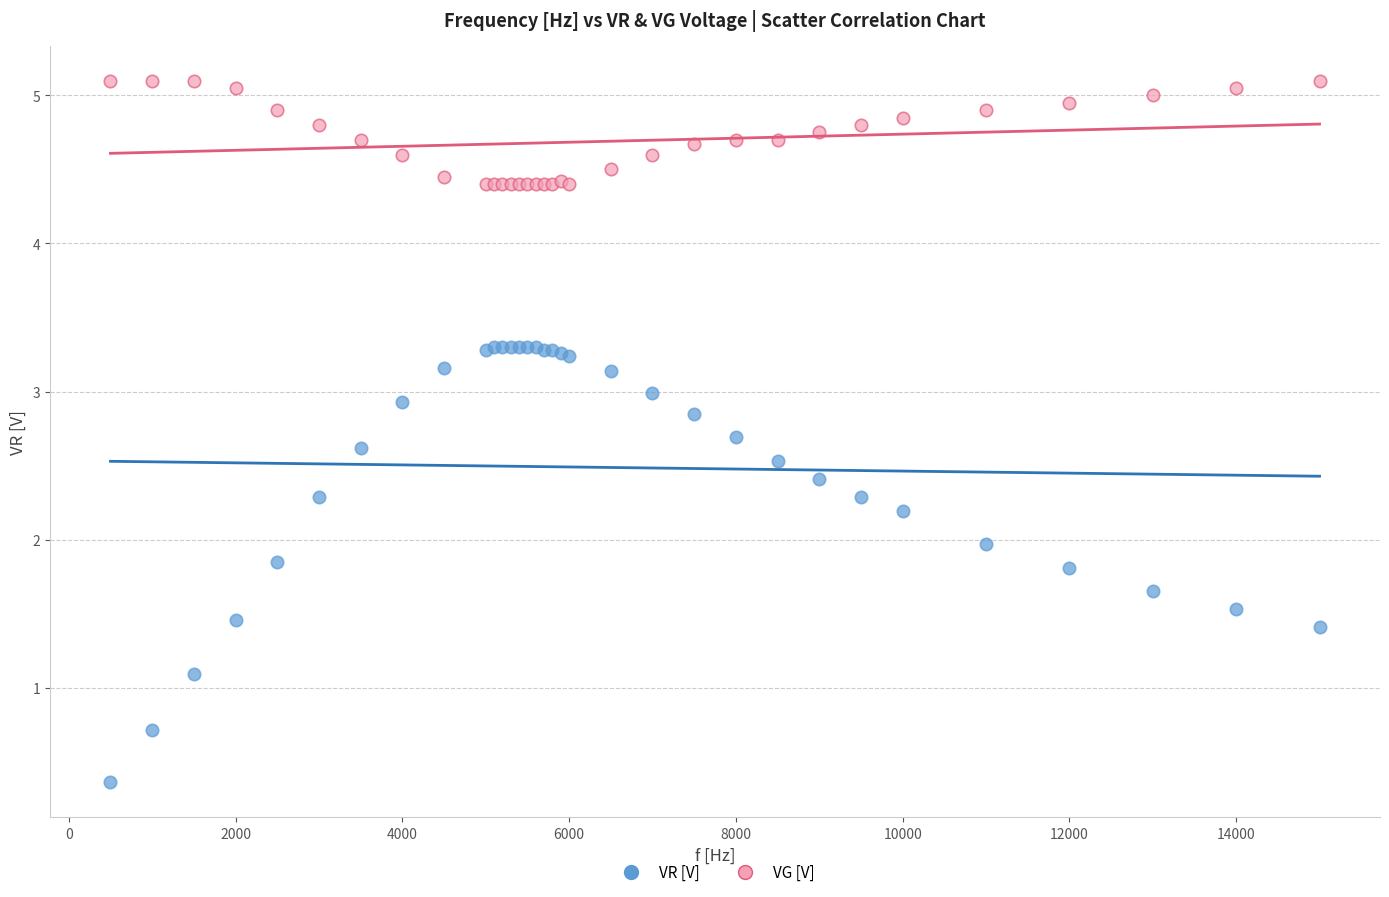

Which series has the largest Y range (max minus min)?

VR [V]